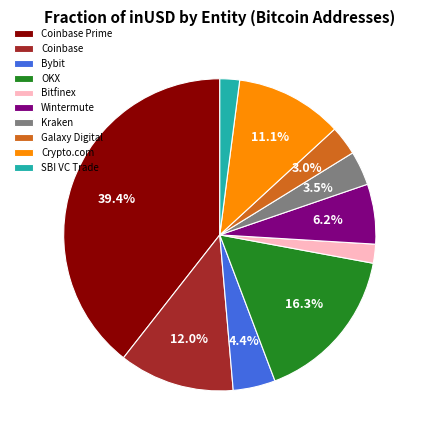

To the nearest percent, what percentage of the pie is Crypto.com?

11%